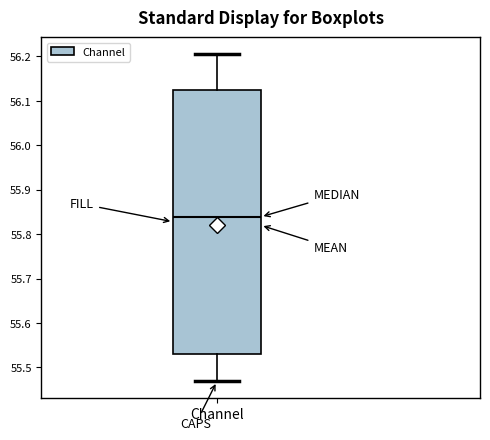

Transcribe this box plot: give where the median line is, the range the box spans, and where the two whiskers end, as read against the y-axis. The values are not printed on the chart, so give them approximately, as read against the axis.

median 55.84, box 55.53 to 56.13, whiskers 55.47 to 56.21